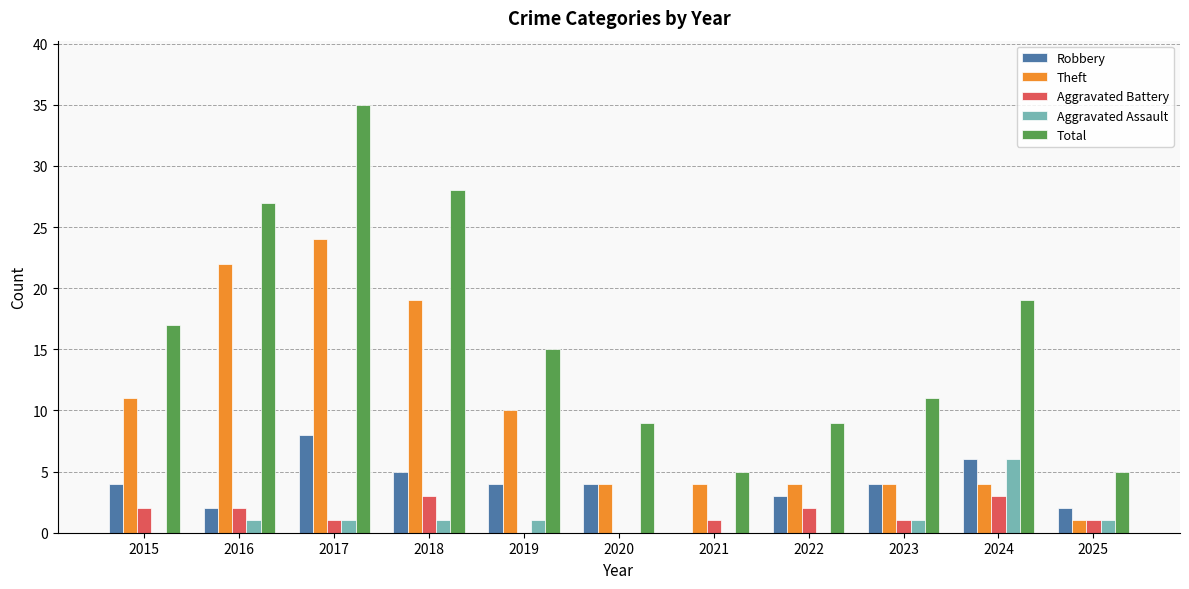

What is the sum of all Aggravated Battery values?

16